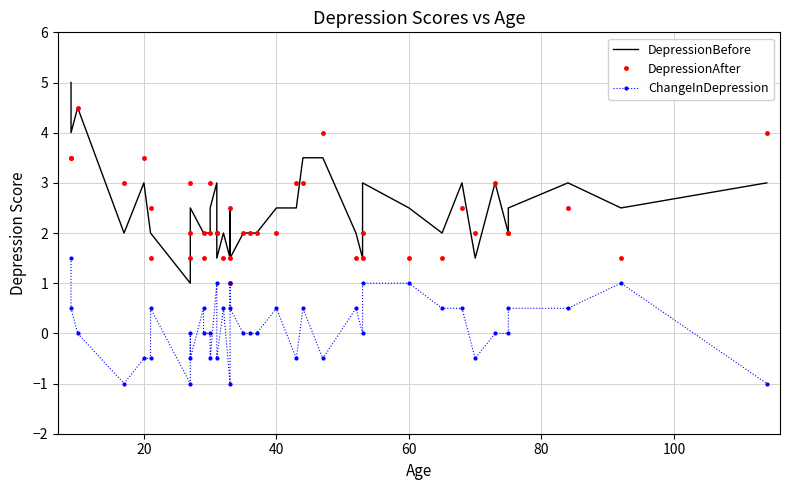

What is the sum of all DepressionAfter values?

93.0